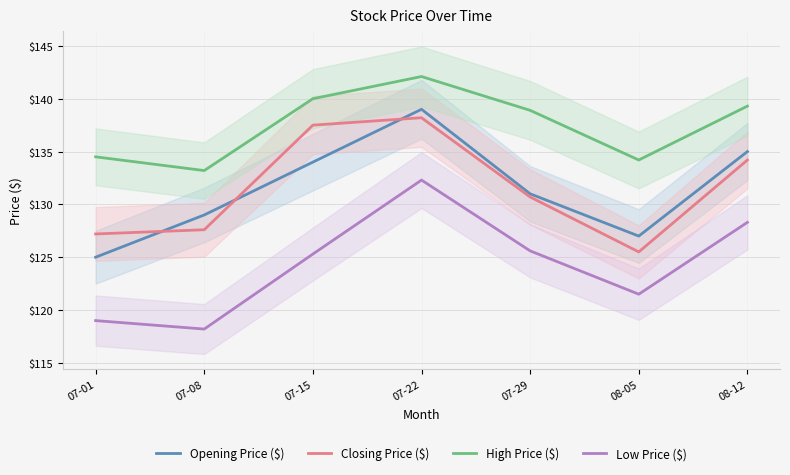

Does the chart have visible grid lines?

Yes